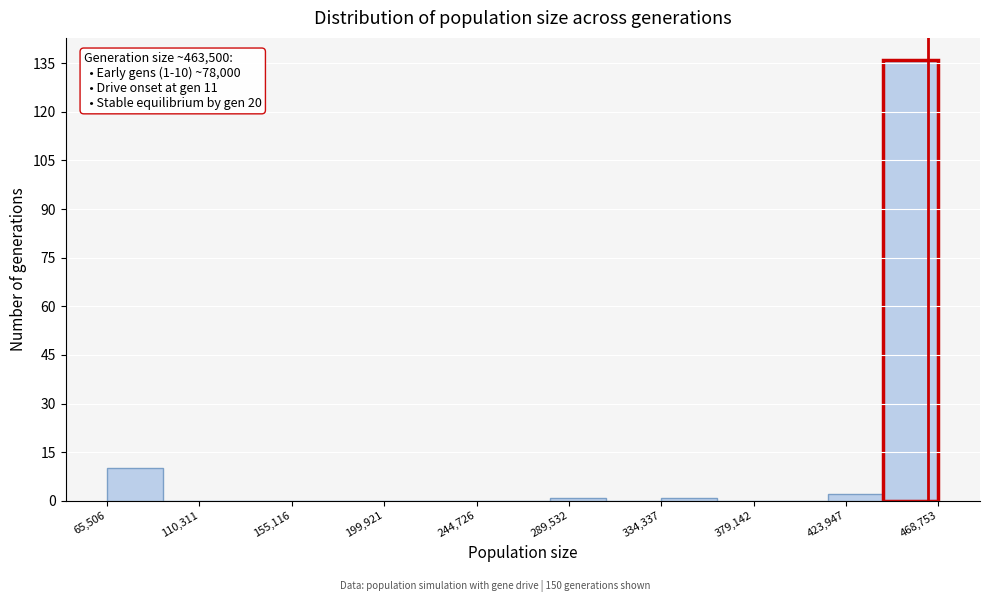

Which range on the x-axis has the tallest bar?

440000 to 470000